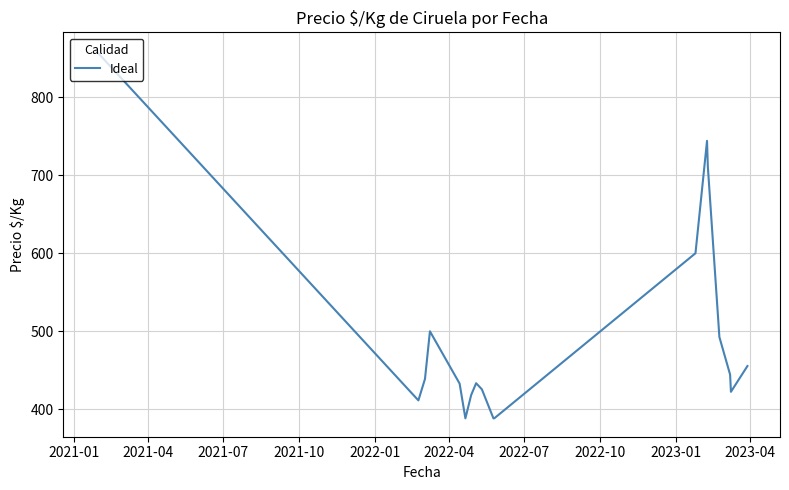

What is the smallest value displayed?

388.5